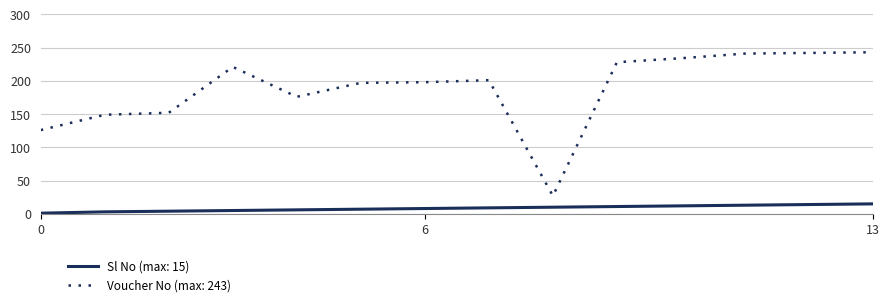

List the series in order of their overall mean, lowest first.

Sl No (max: 15), Voucher No (max: 243)